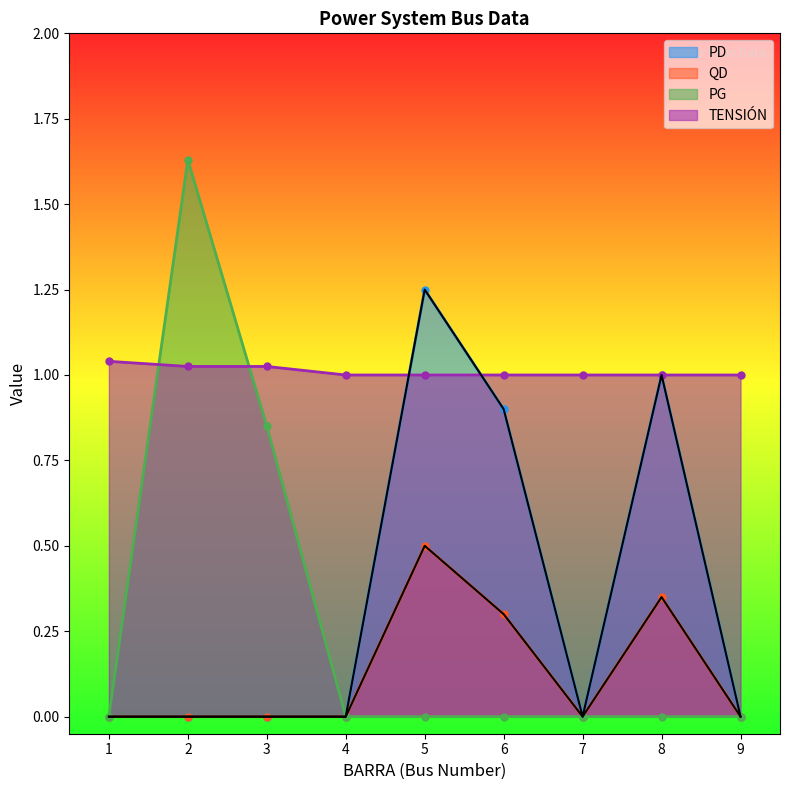

What is the sum of the QD values at 5 and 3?

0.5